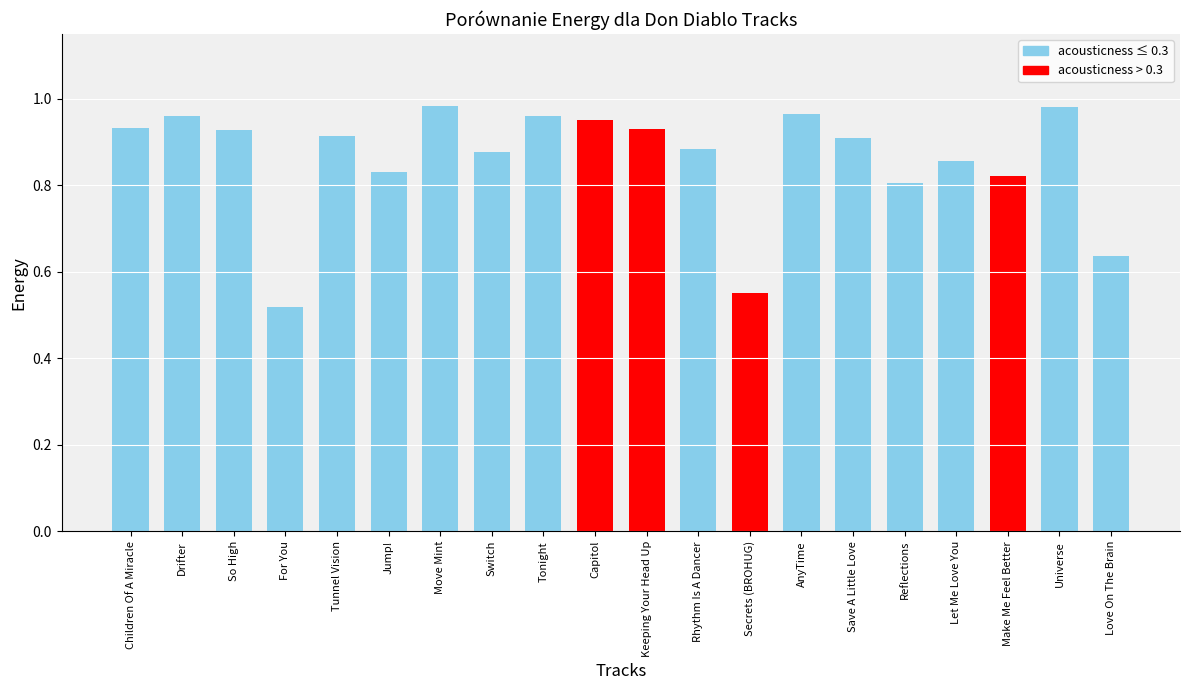

What is the difference between the second highest and second lowest values?

0.4